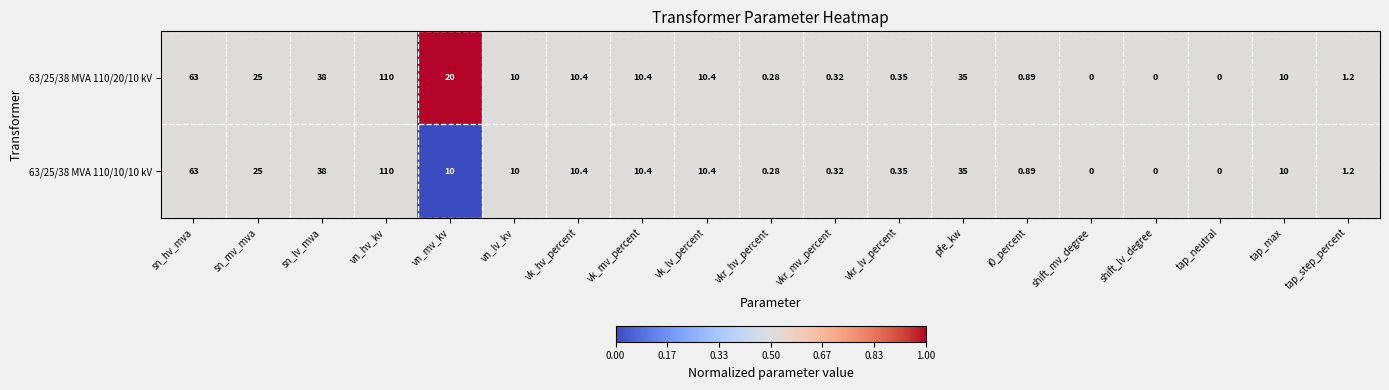

Where is 63/25/38 MVA 110/20/10 kV nearest to the value 55?

sn_hv_mva